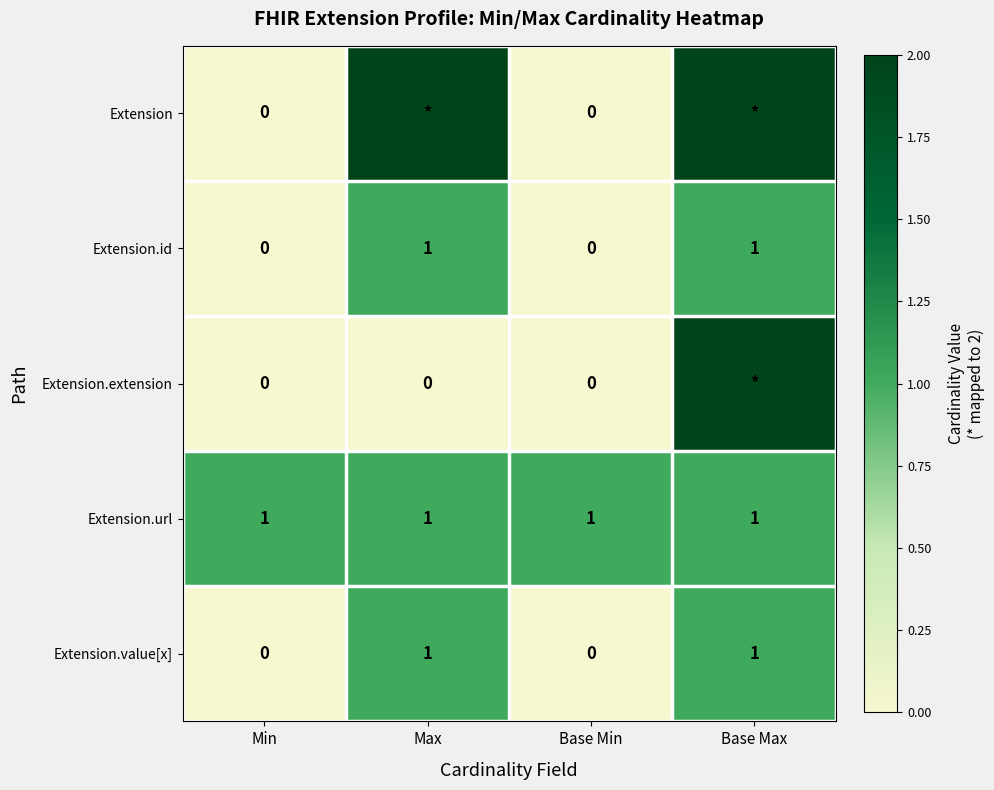

True or false: Extension.url has a value of 2 at Base Min.

False